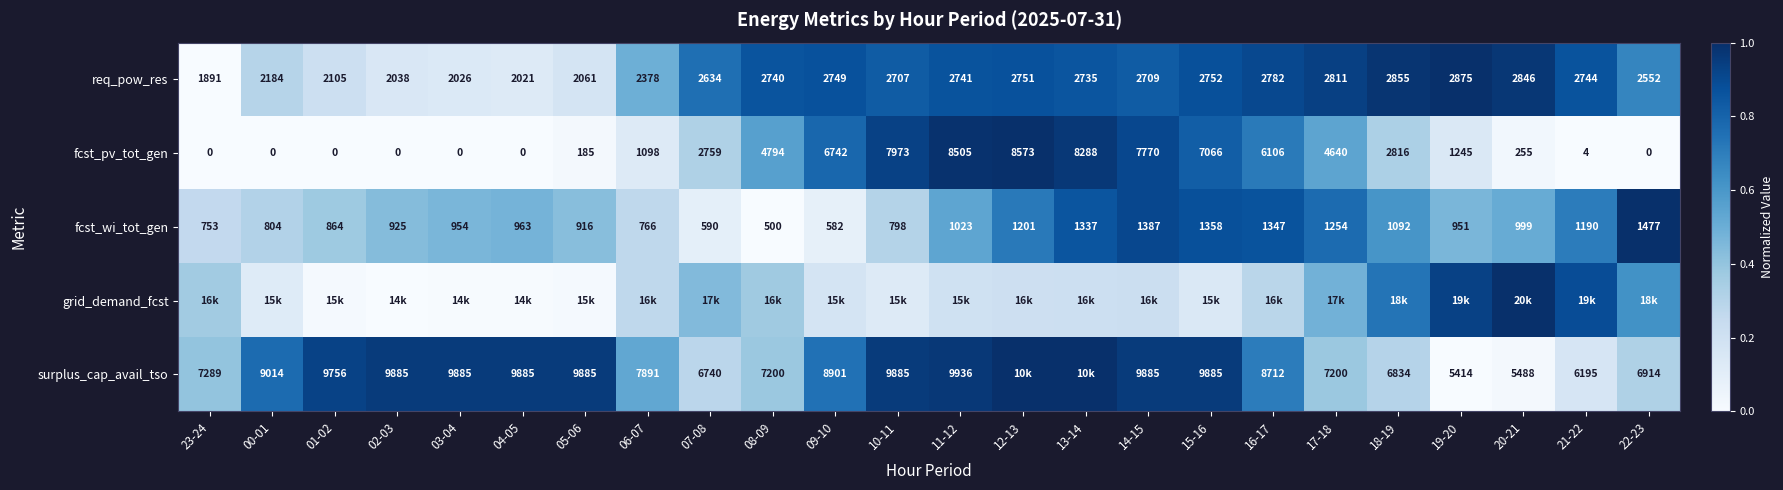

Is the value of fcst_wi_tot_gen at 09-10 greater than the value of req_pow_res at 06-07?

No